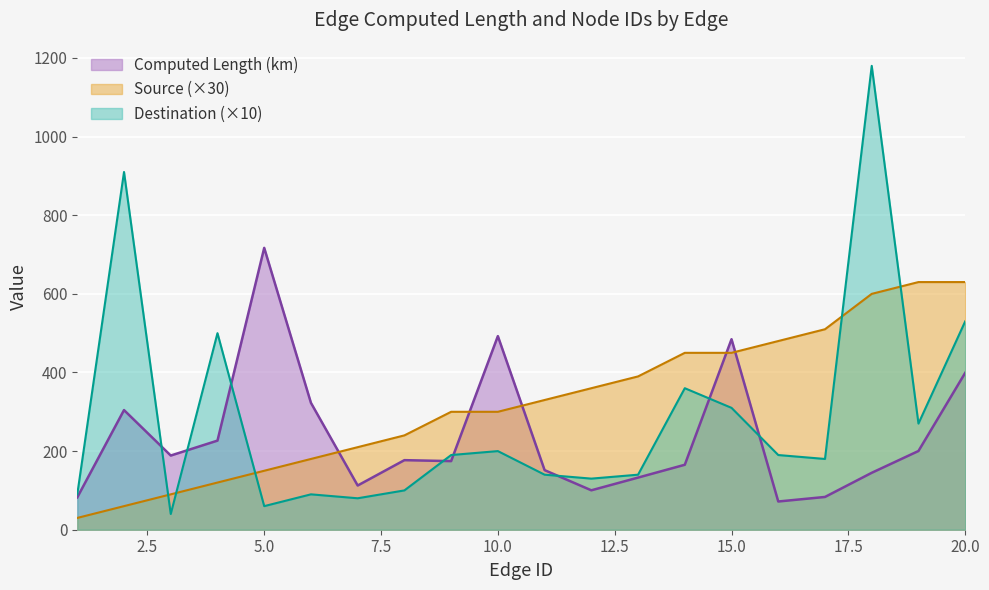

How many values in the Source series are below 330?

10